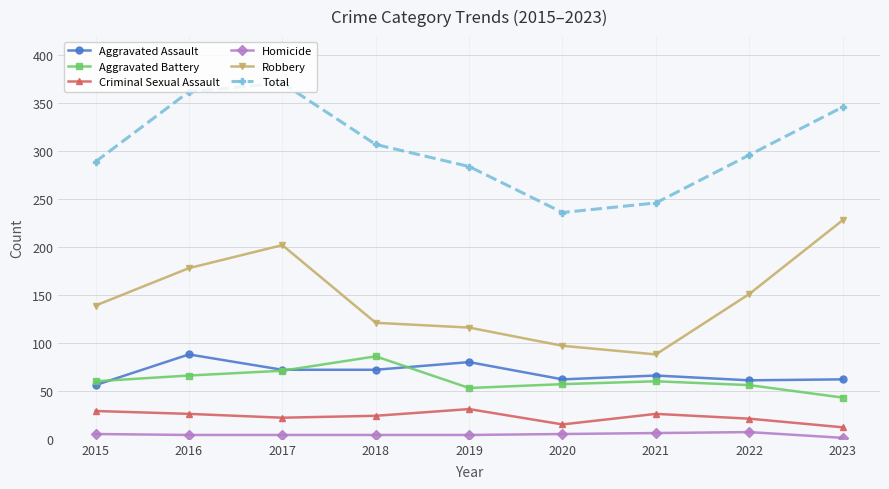

True or false: Aggravated Battery and Total cross at least once.

False